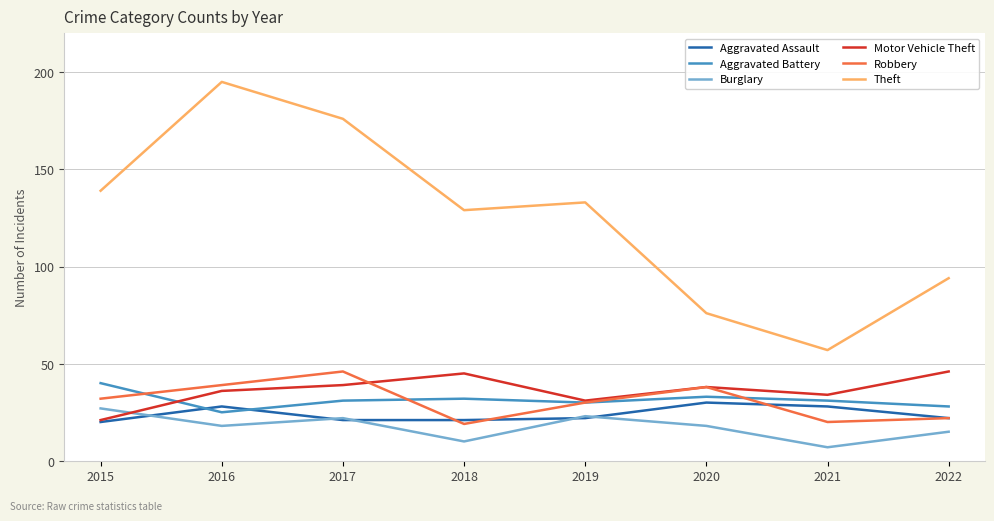

What are all the series names shown in the legend?

Aggravated Assault, Aggravated Battery, Burglary, Motor Vehicle Theft, Robbery, Theft